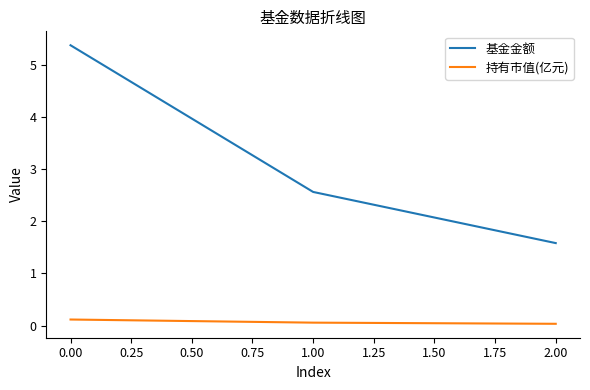

What is the average value of the 持有市值(亿元) series?

0.1